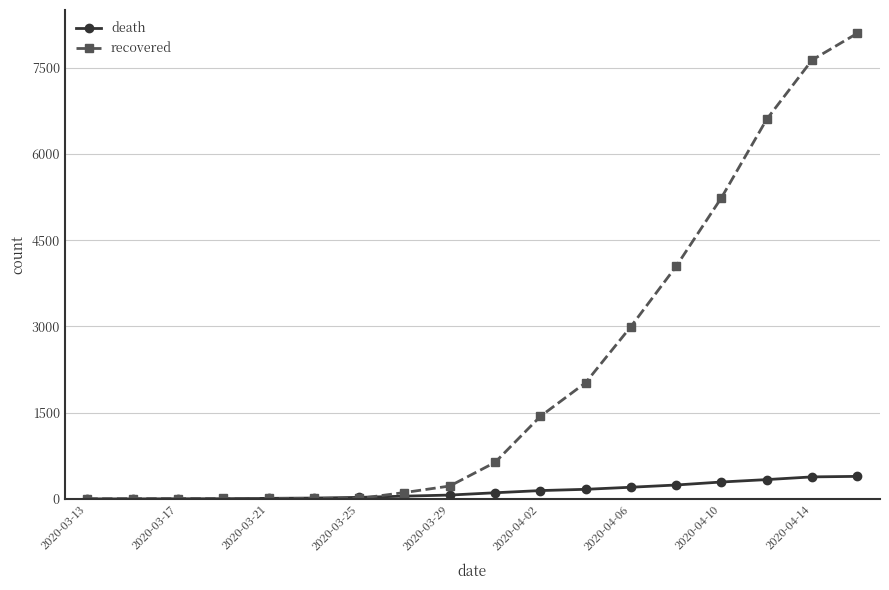

At how many categories does at least one series exceed 2279?

6